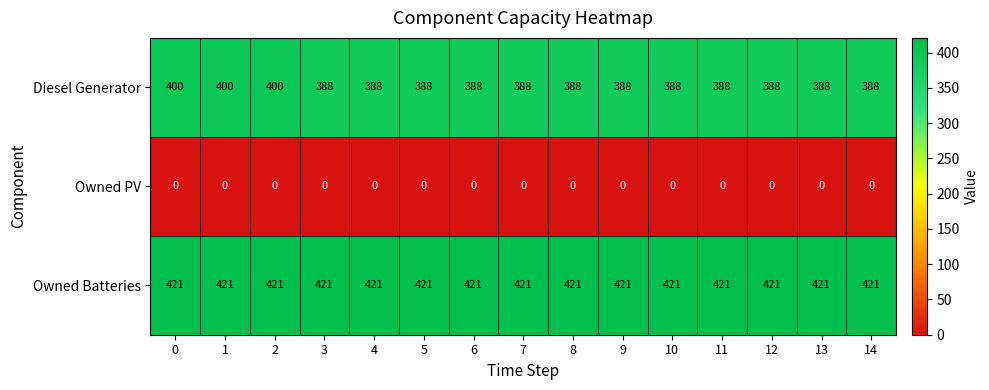

Rank the series by their maximum value, from lowest to highest.

Owned PV, Diesel Generator, Owned Batteries